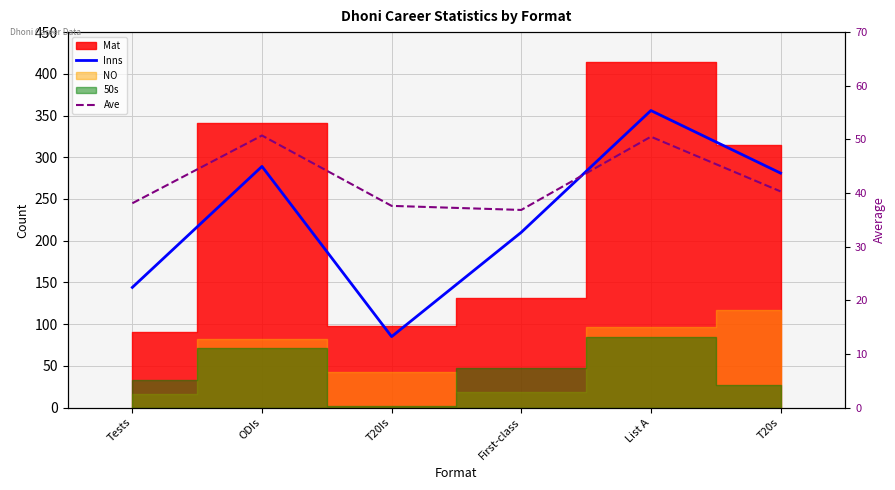

How many interior local peaks does the Inns series have?

2